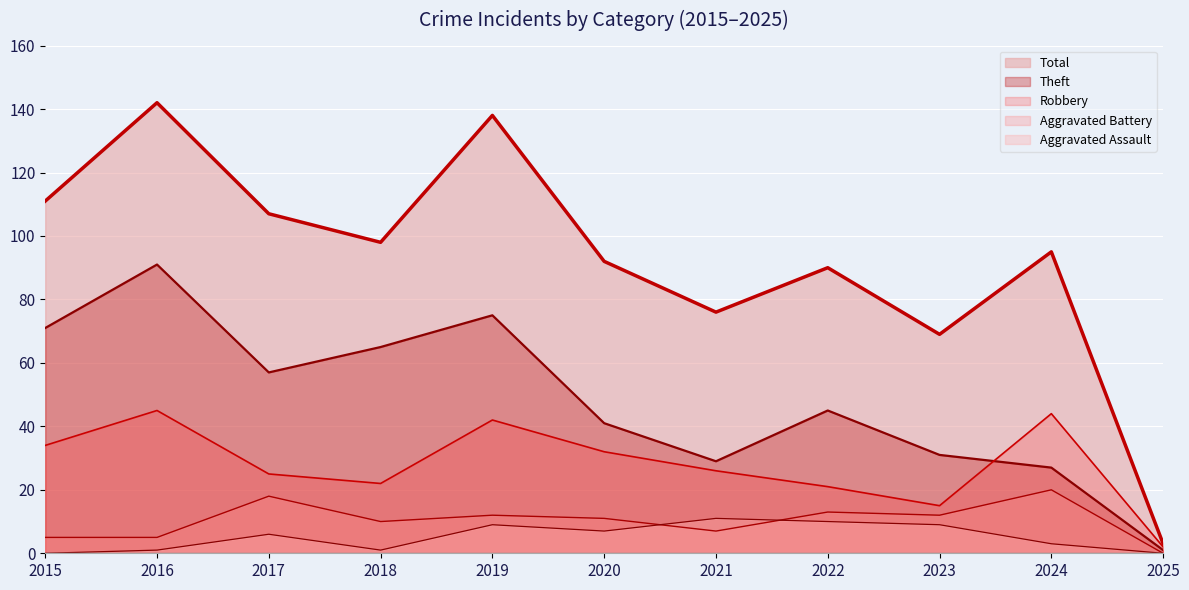

Is it true that Aggravated Battery equals 3 at 2015?

False